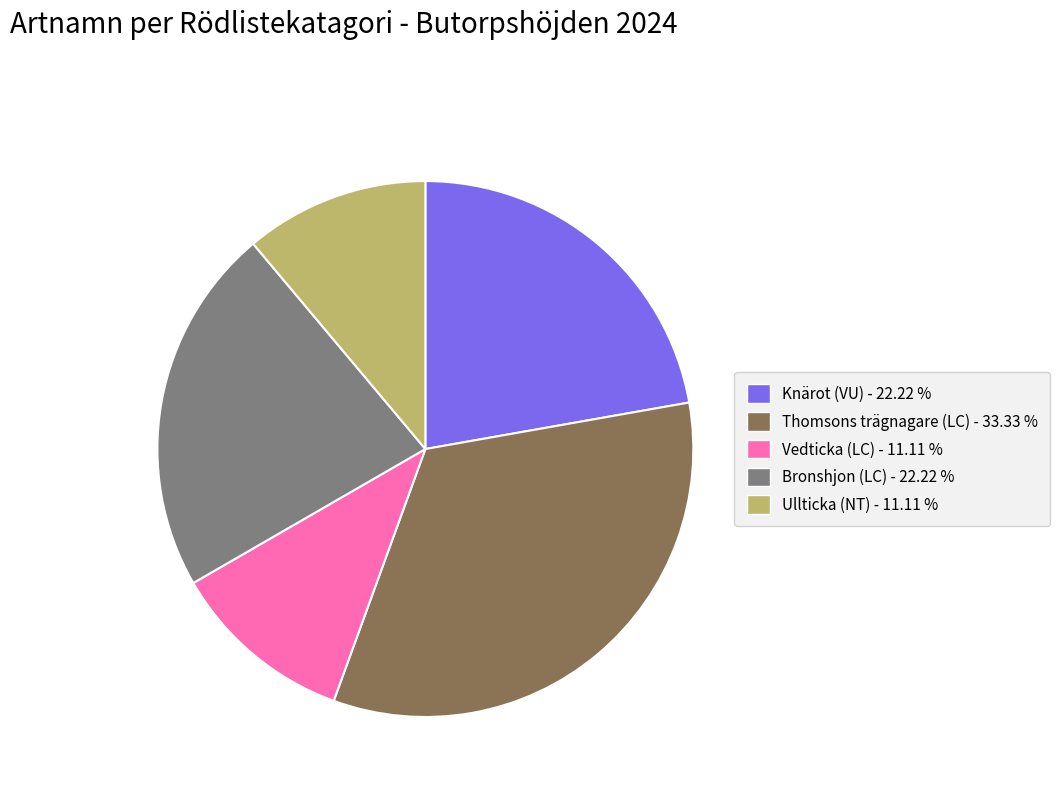

Is there a majority slice in this chart?

No